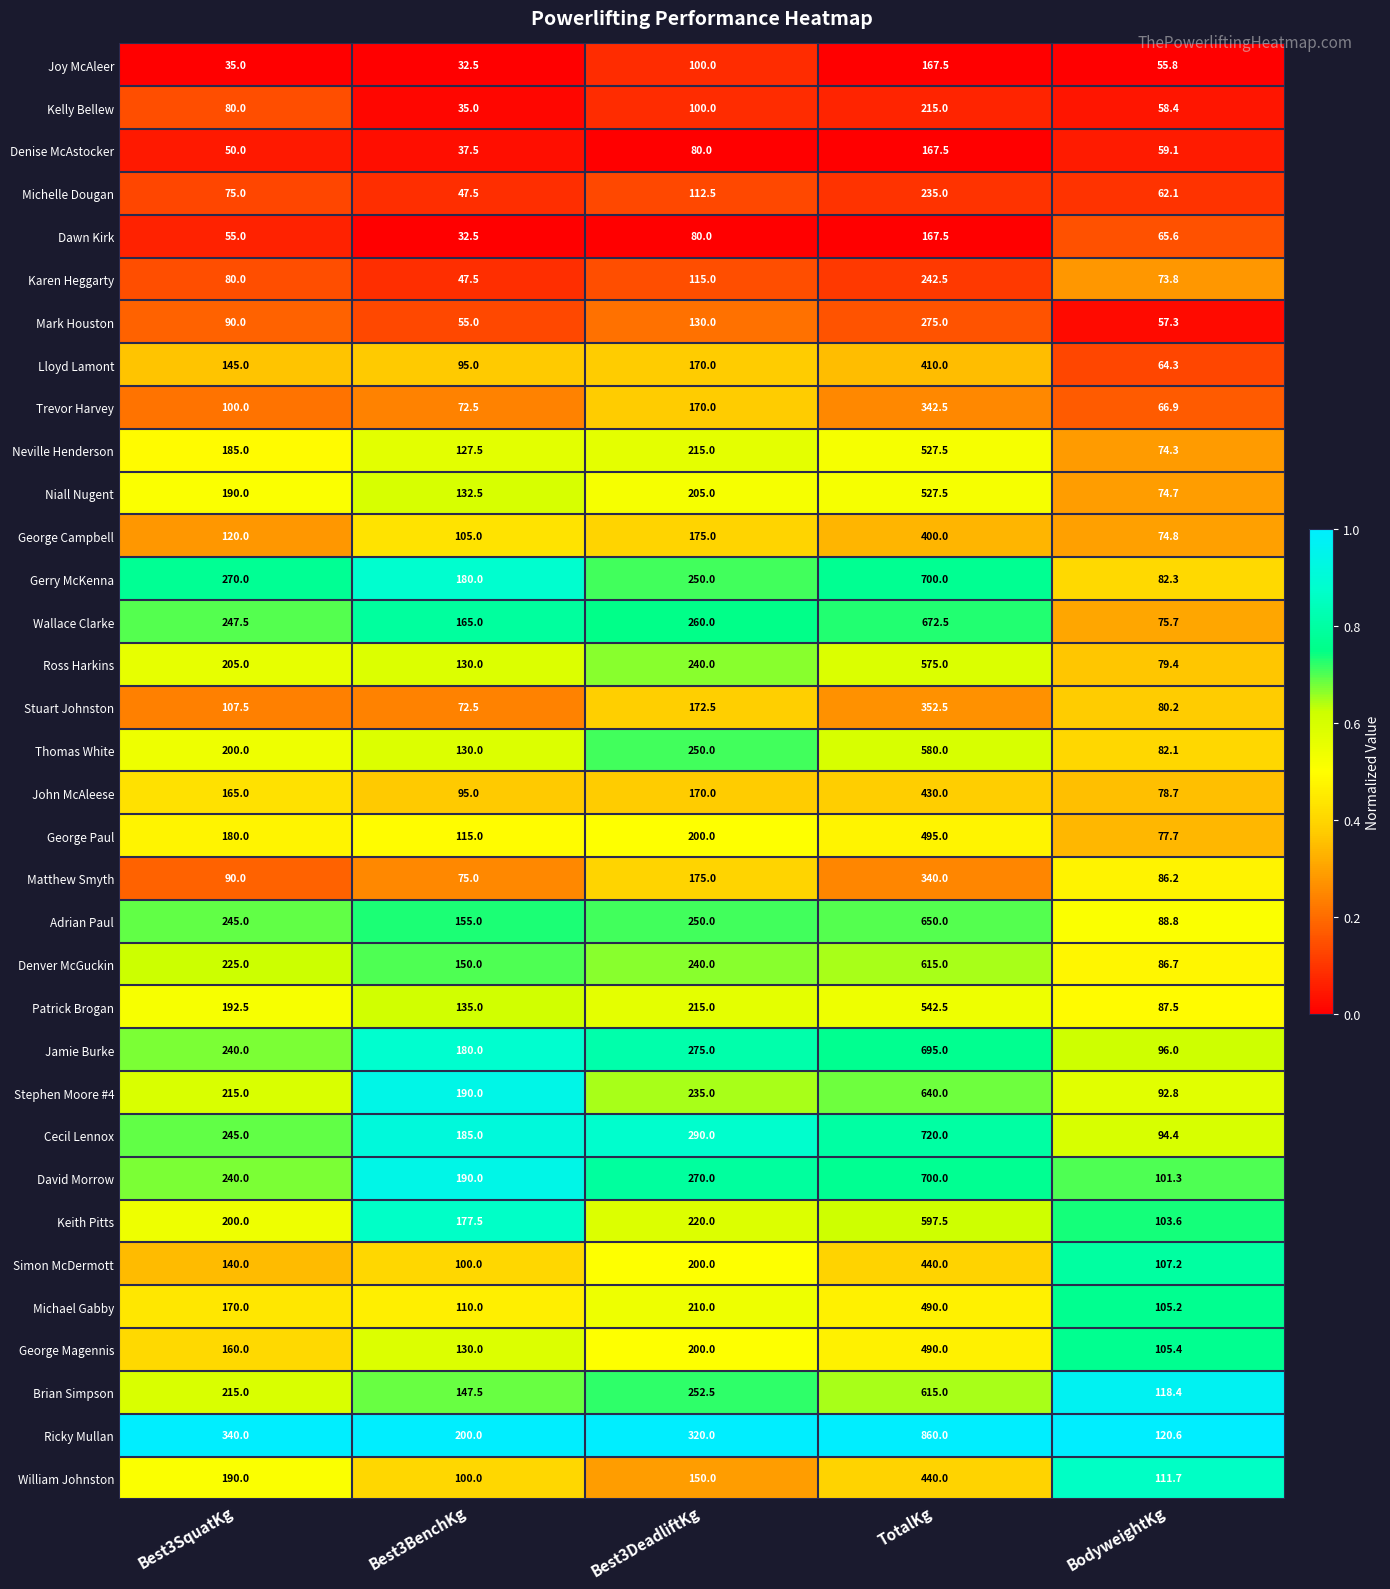

Which series changed the most between Best3DeadliftKg and BodyweightKg?

Ricky Mullan